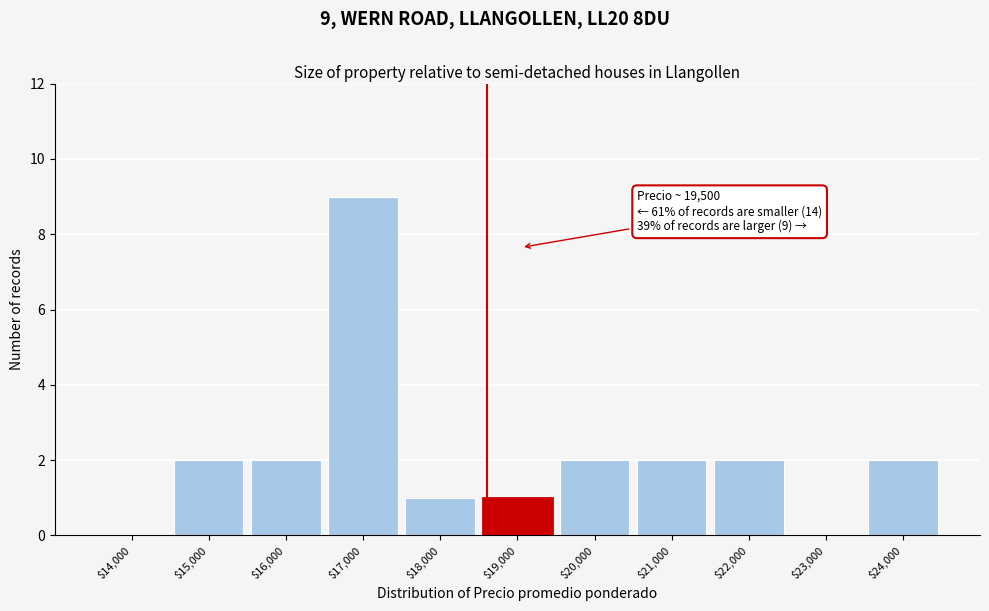

At which category does the chart reach its peak across all series?

$17,000